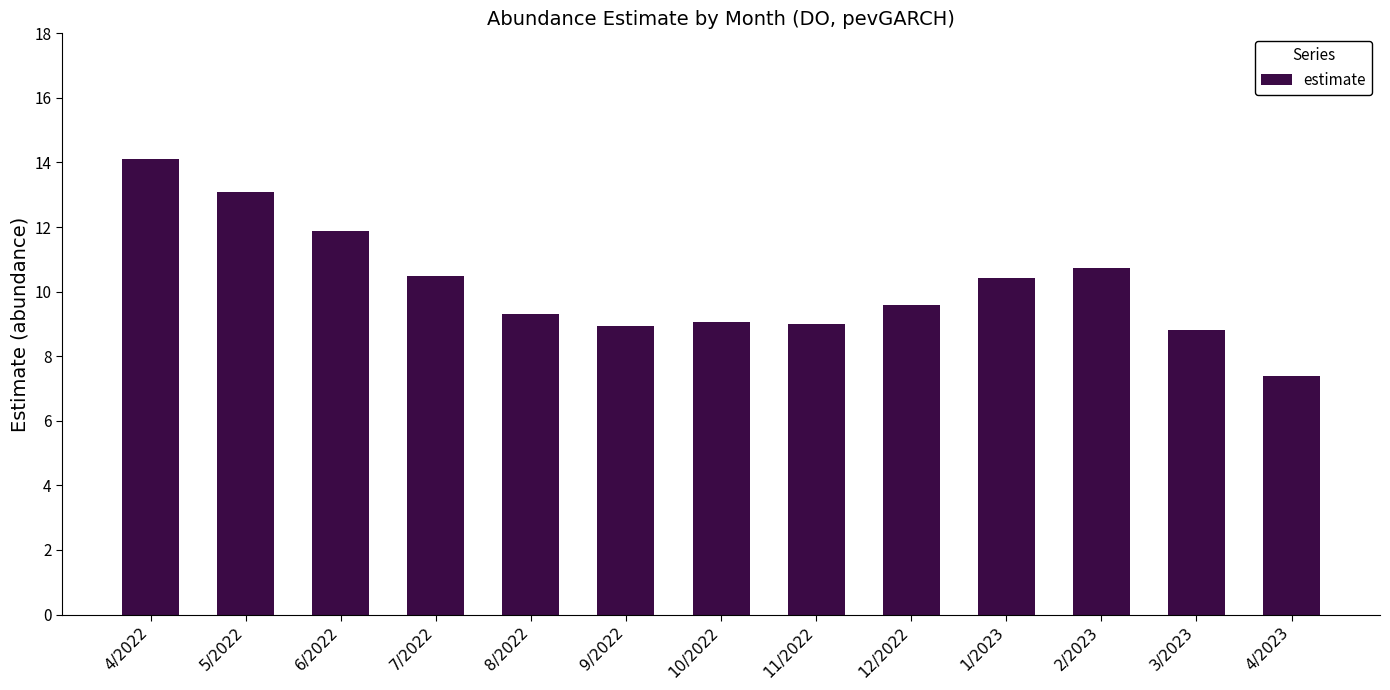

True or false: the data shows 9.1 at 10/2022.

True